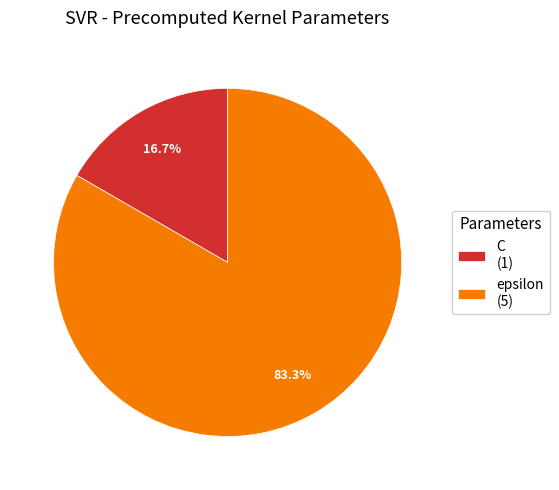

How many slices are in this pie chart?

2